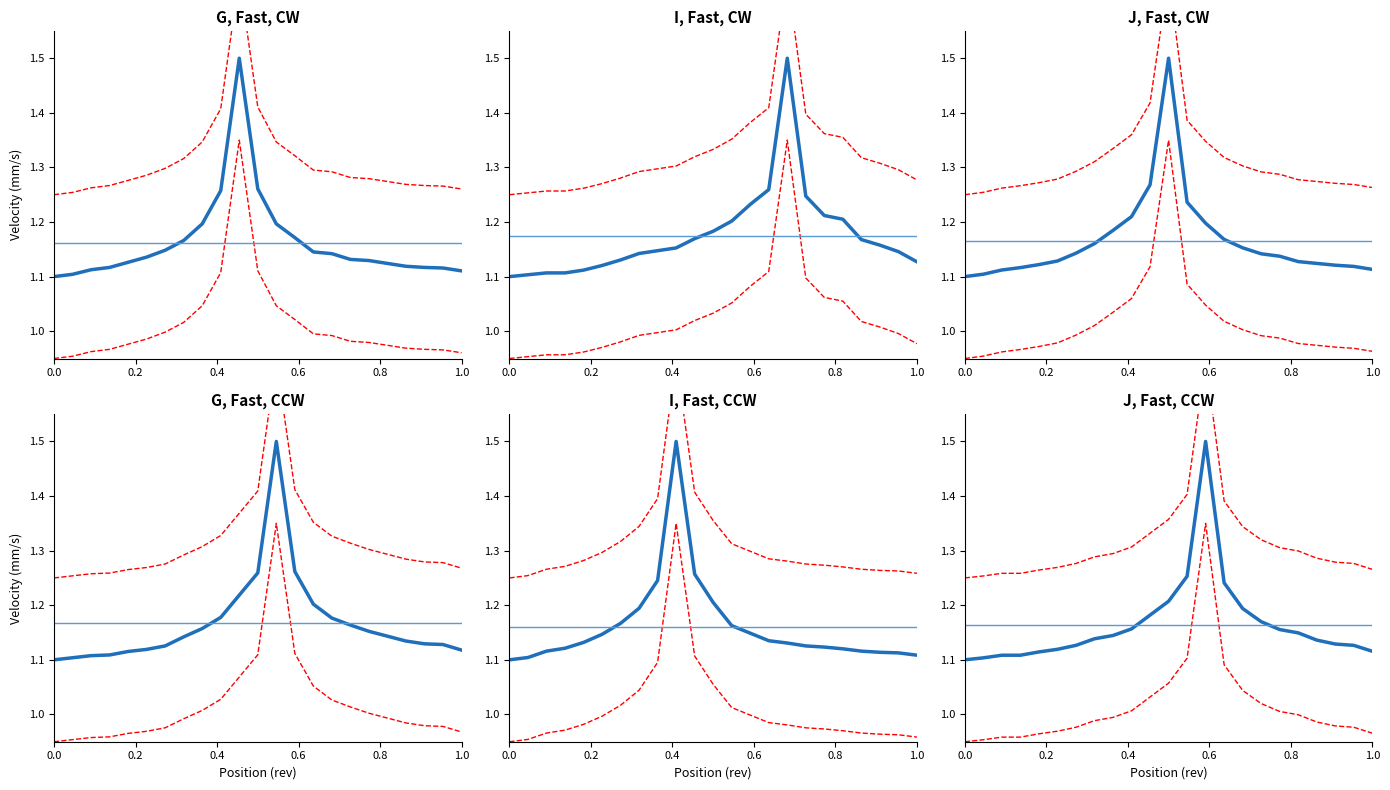

At how many categories does at least one series exceed 1?

23